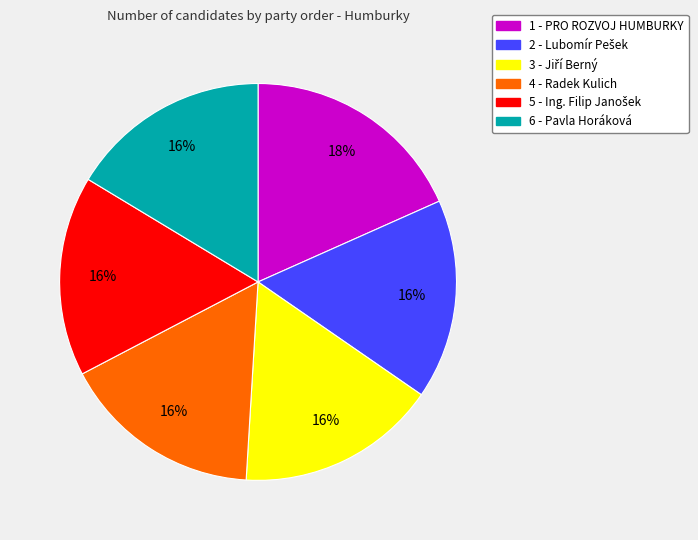

Between 1 - PRO ROZVOJ HUMBURKY and 4 - Radek Kulich, which is larger?

1 - PRO ROZVOJ HUMBURKY